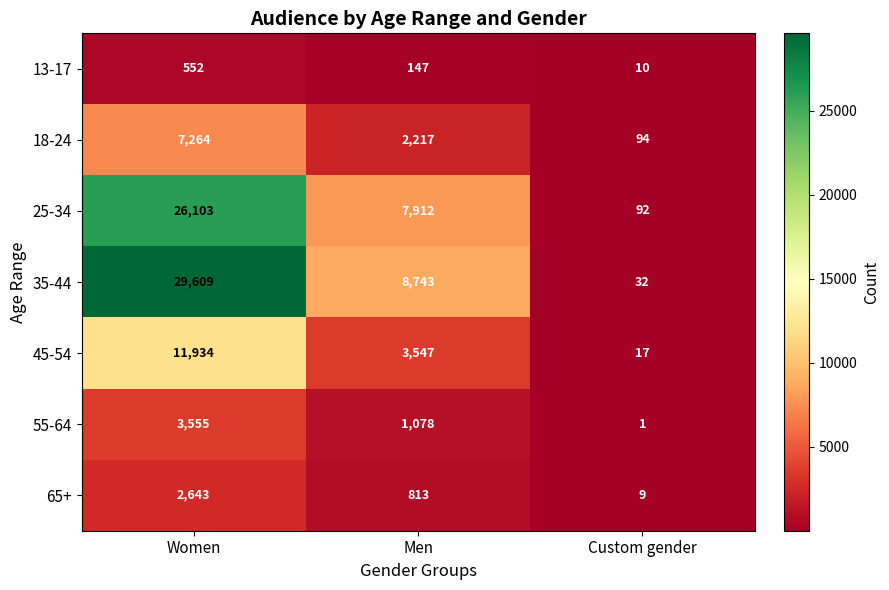

What is the average value of the 35-44 series?

12795